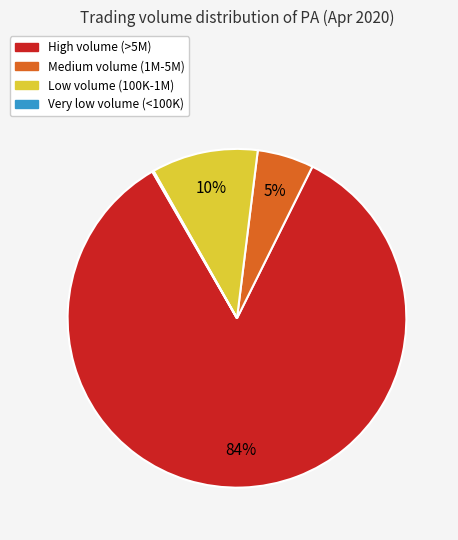

Is there a majority slice in this chart?

Yes